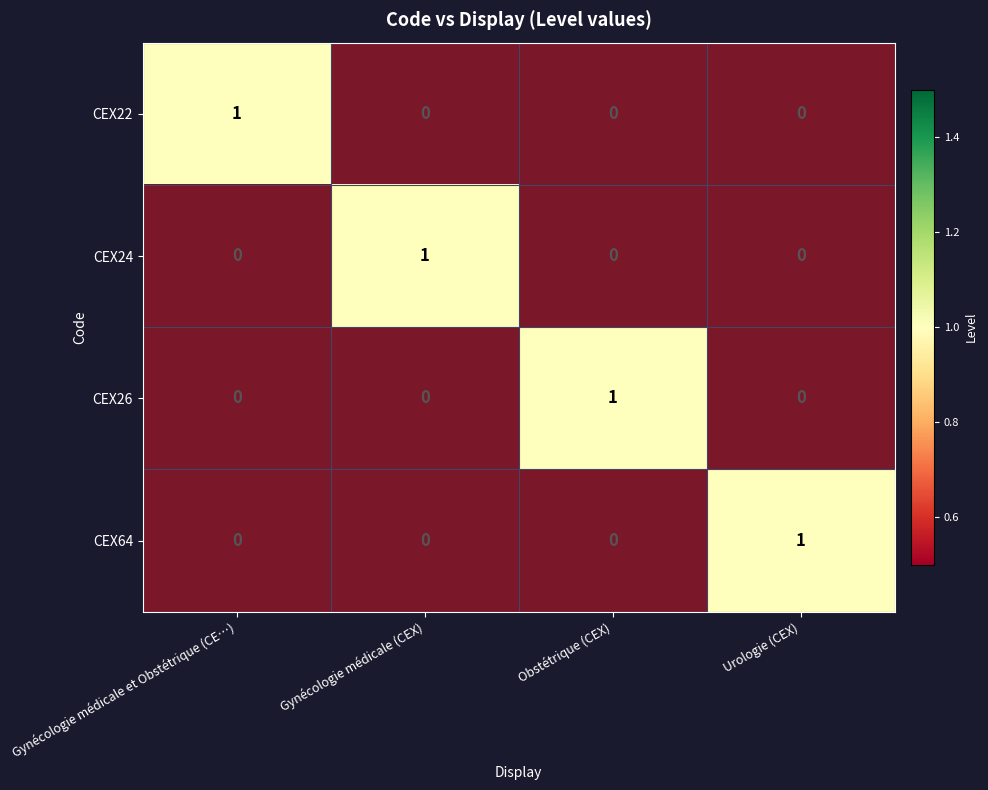

What is the maximum value for CEX22?

1